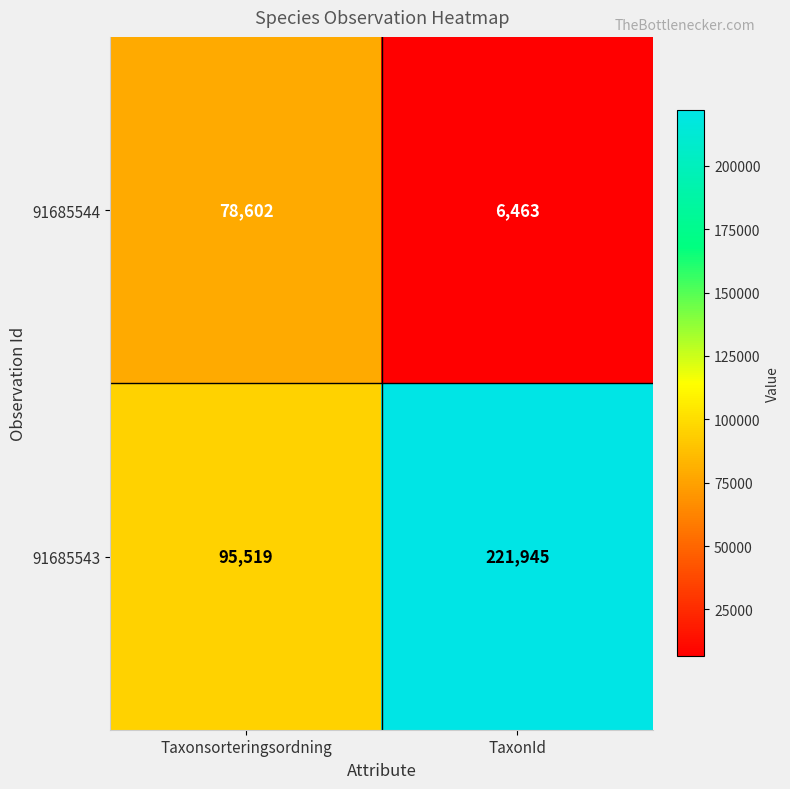

What is the minimum value shown in the chart?

6463